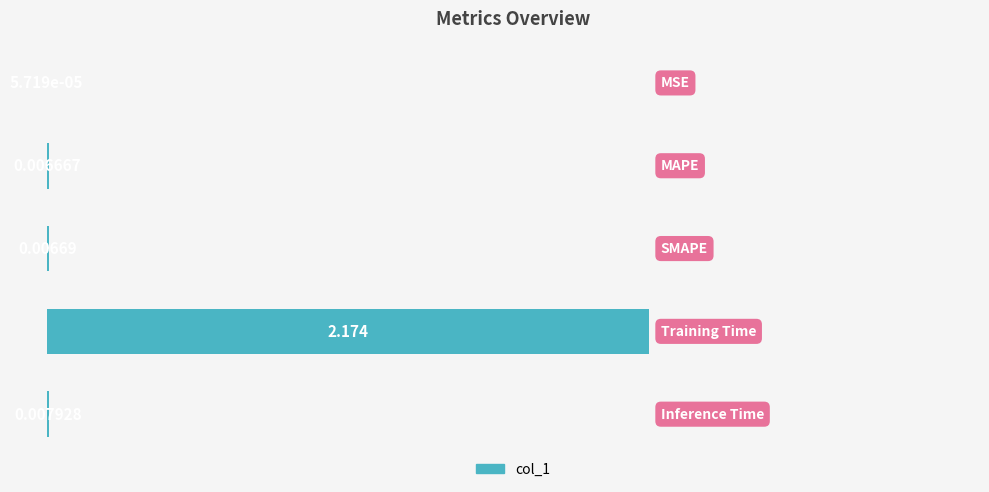

Are the bars horizontal?

Yes